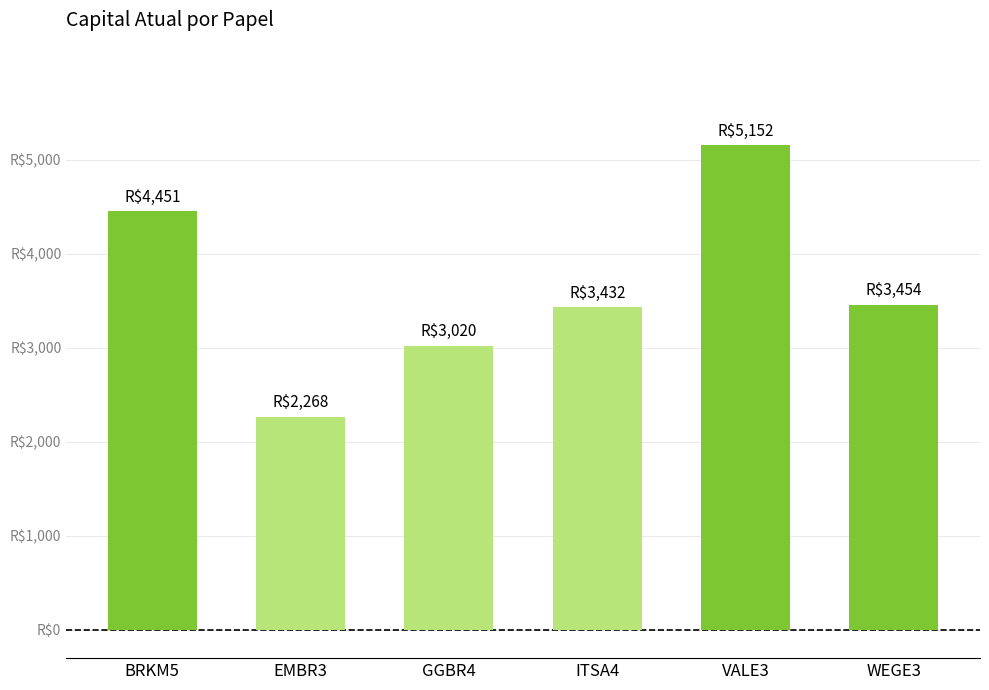

Is it true that the value at GGBR4 is 3020?

True